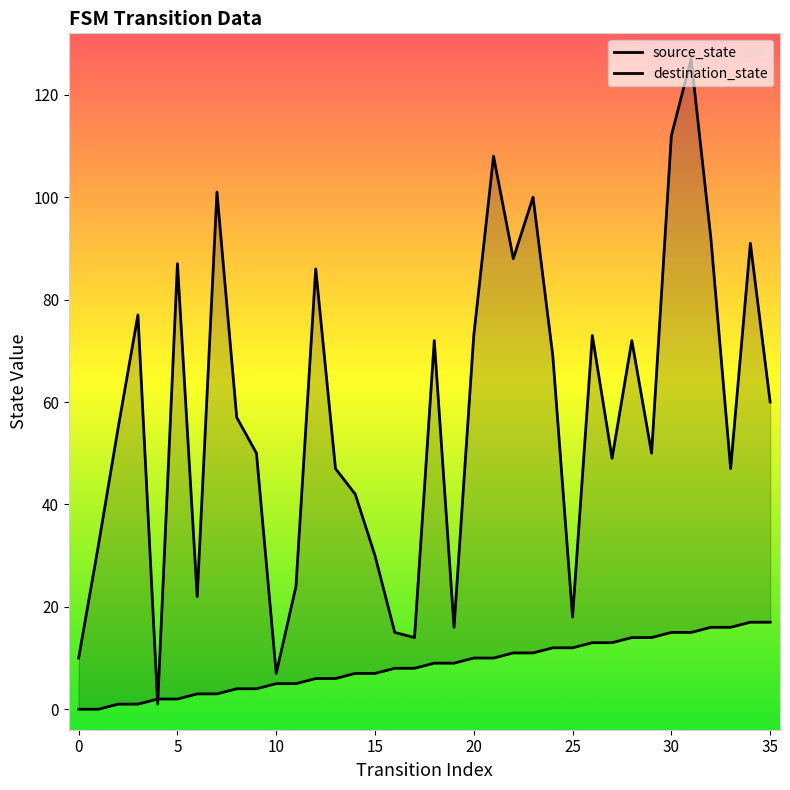

What is the difference between the maximum and minimum values in the destination_state series?

126